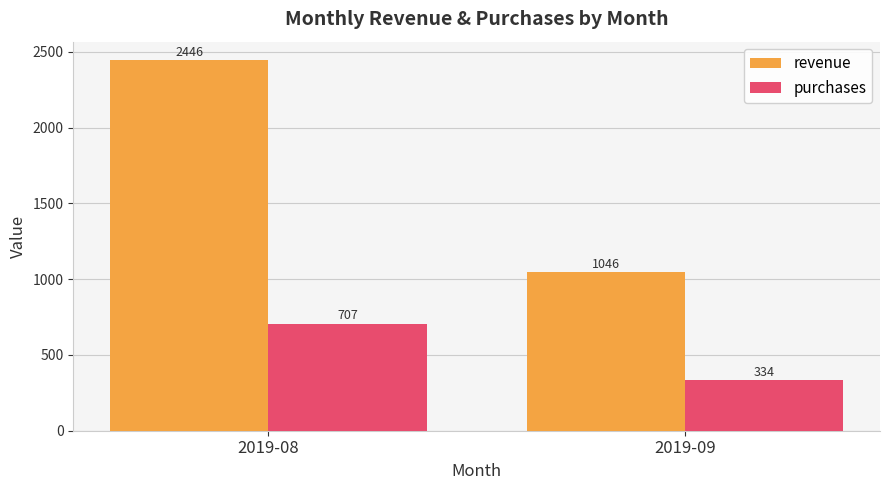

Rank the categories by purchases value from highest to lowest.

2019-08, 2019-09